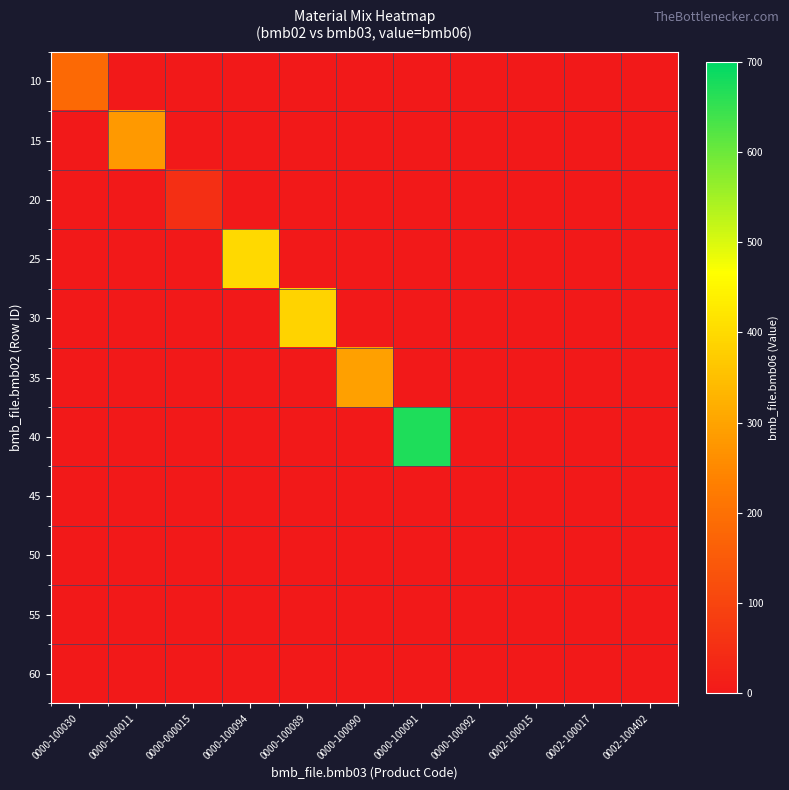

Which series has the largest total across all categories?

40